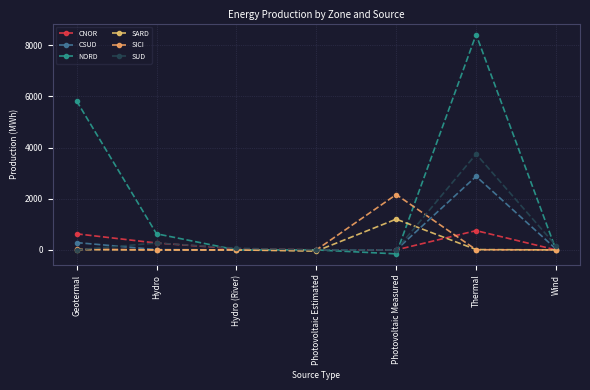

What is the label of the 4th point from the right?

Photovoltaic Estimated